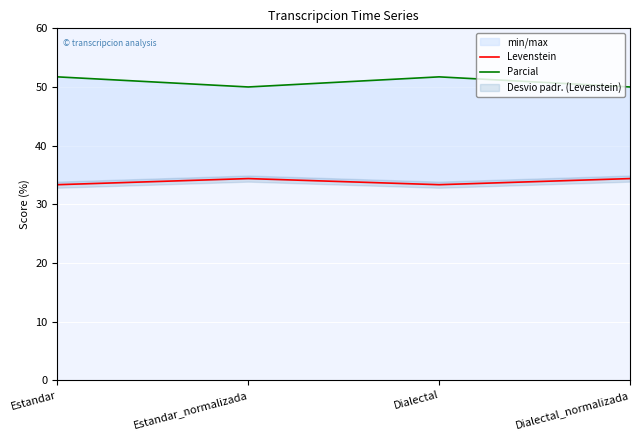

How many interior local valleys does the Levenstein series have?

1